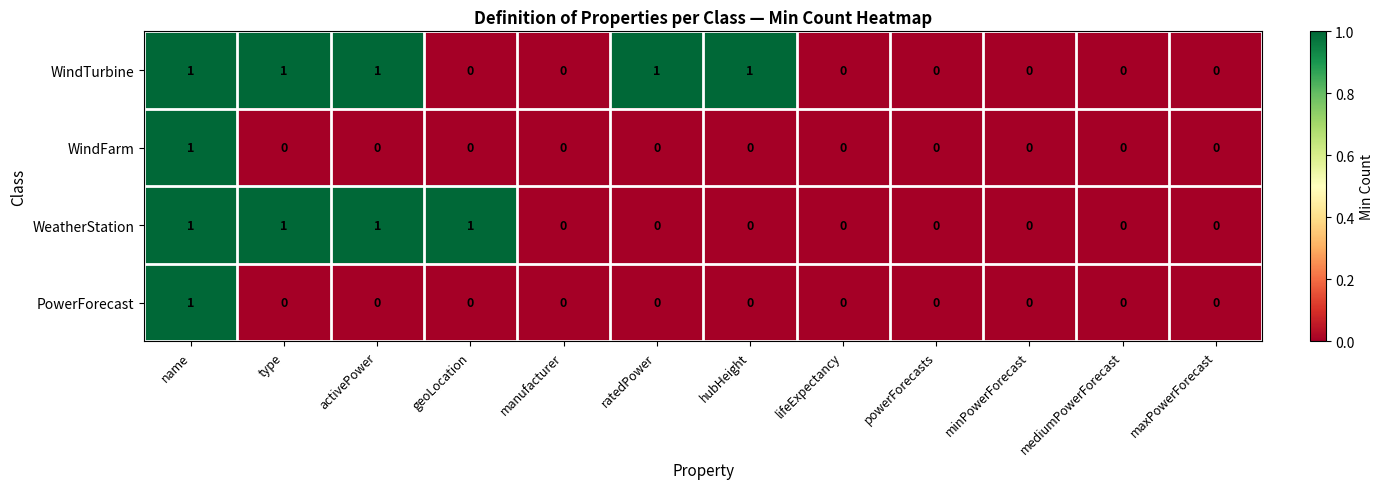

How many WindFarm values are between 0 and 1?

12